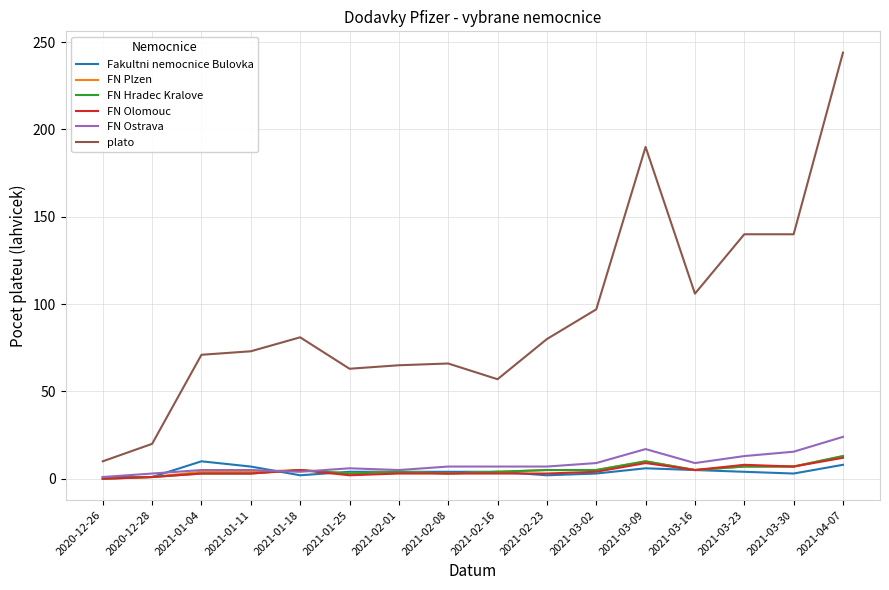

The Fakultni nemocnice Bulovka series shows 1.0 at 2020-12-26. True or false?

True